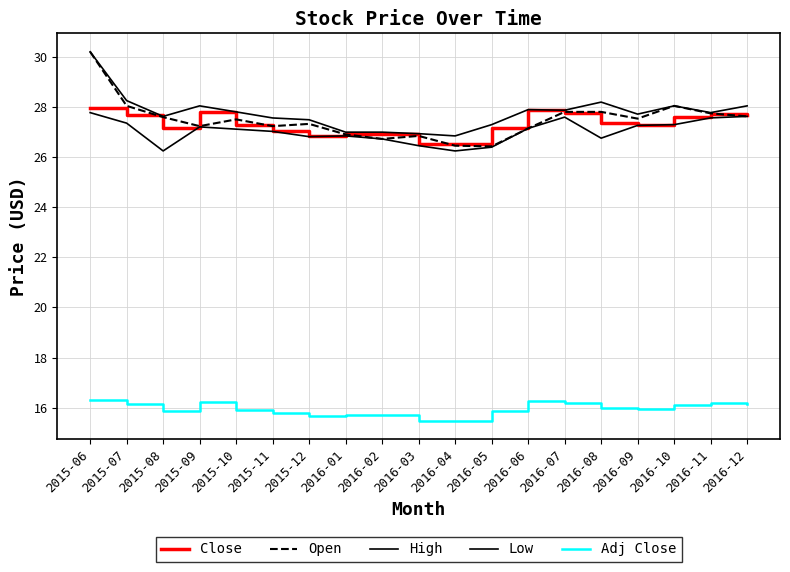

What is the spread (max minus min) of values at 2016-08?

12.2